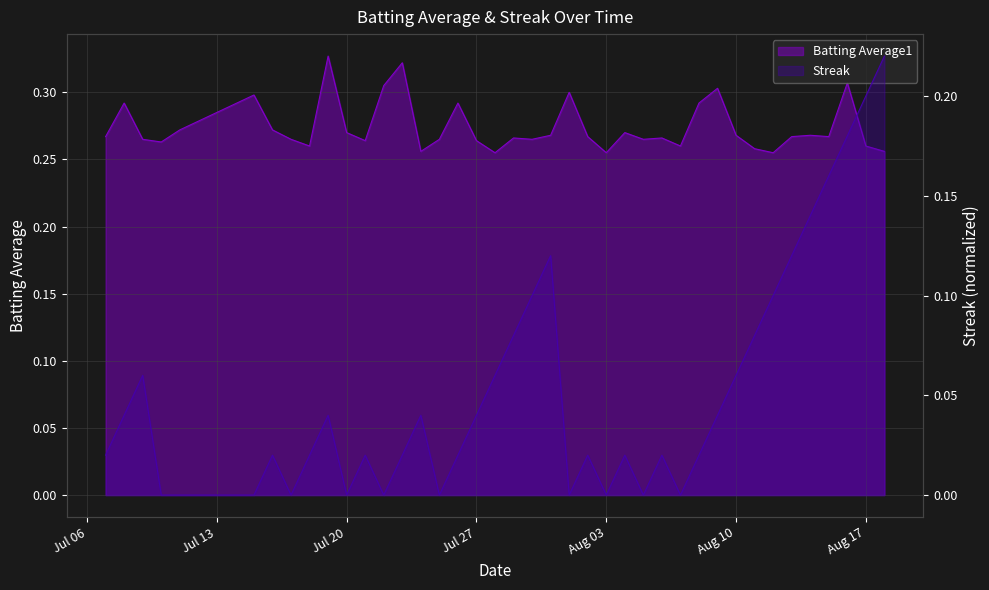

List the labels in order of Batting Average1 value, largest first.

2010-07-19, 2010-07-23, 2010-08-16, 2010-07-22, 2010-08-09, 2010-08-01, 2010-07-15, 2010-07-08, 2010-07-26, 2010-08-08, 2010-07-11, 2010-07-16, 2010-07-20, 2010-08-04, 2010-07-31, 2010-08-10, 2010-08-14, 2010-07-07, 2010-08-02, 2010-08-13, 2010-08-15, 2010-07-29, 2010-08-06, 2010-07-09, 2010-07-17, 2010-07-25, 2010-07-30, 2010-08-05, 2010-07-21, 2010-07-27, 2010-07-10, 2010-07-18, 2010-08-07, 2010-08-17, 2010-08-11, 2010-07-24, 2010-08-18, 2010-07-28, 2010-08-03, 2010-08-12